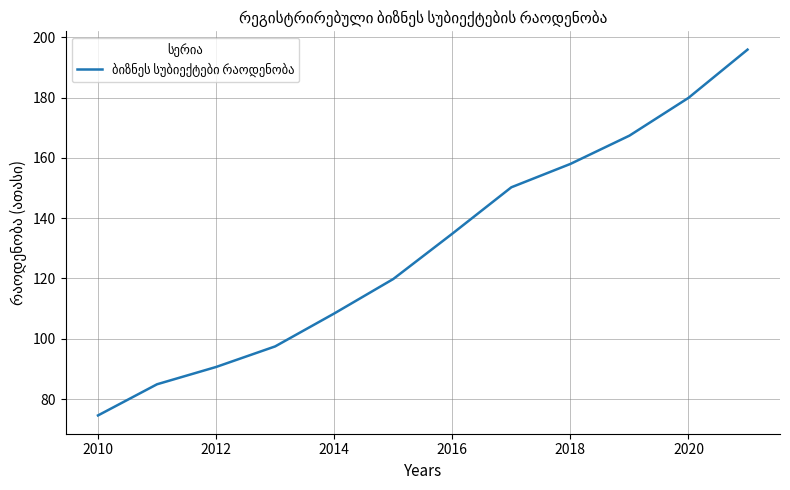

What is the maximum value shown in the chart?

195.9